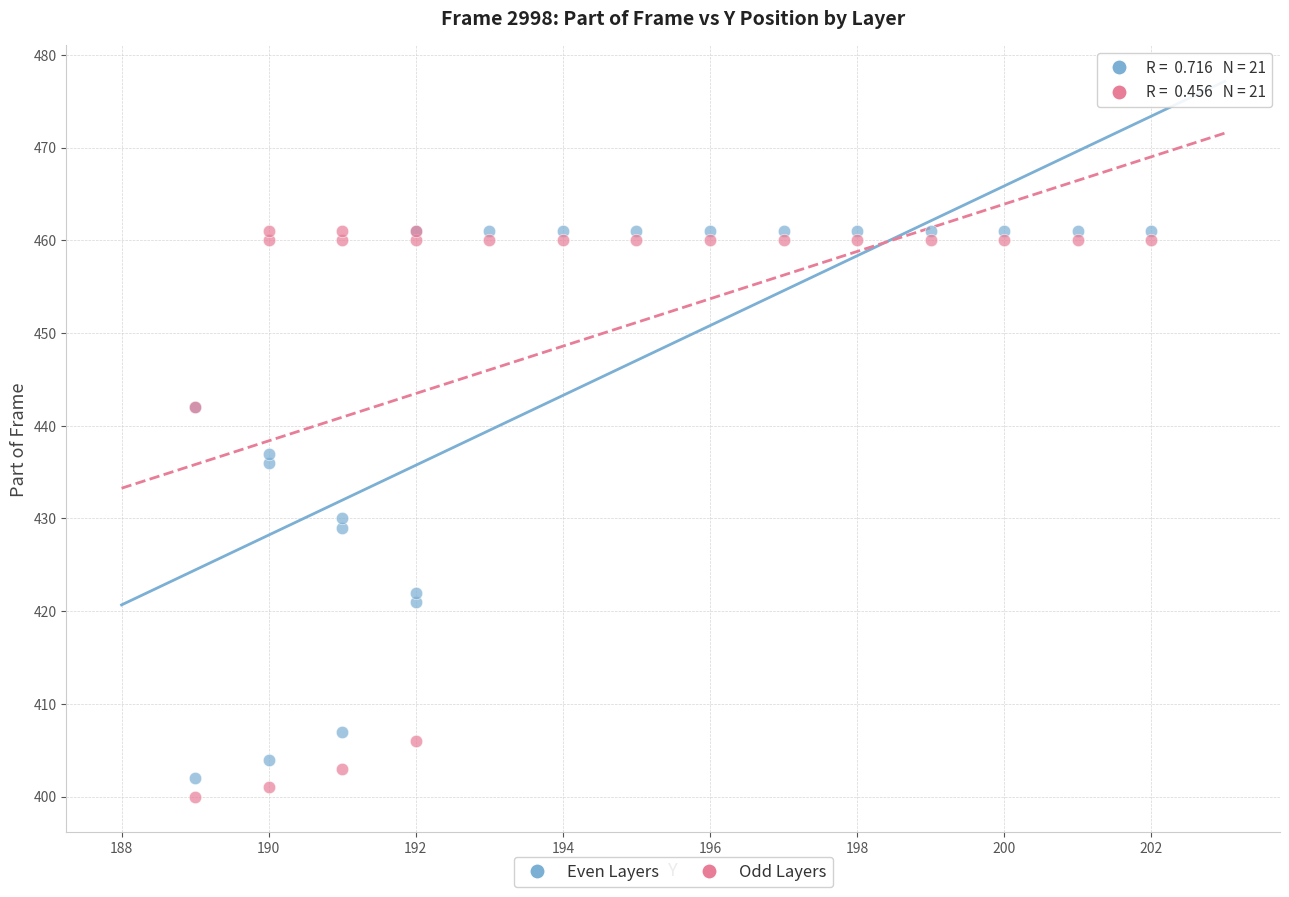

Which series contains the lowest Y value?

Odd Layers